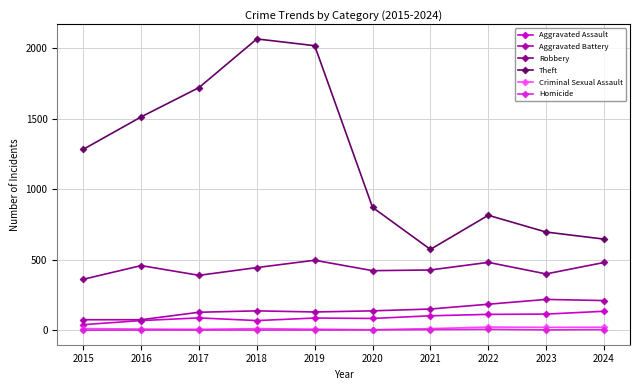

Is it true that Criminal Sexual Assault equals 8 at 2016?

True